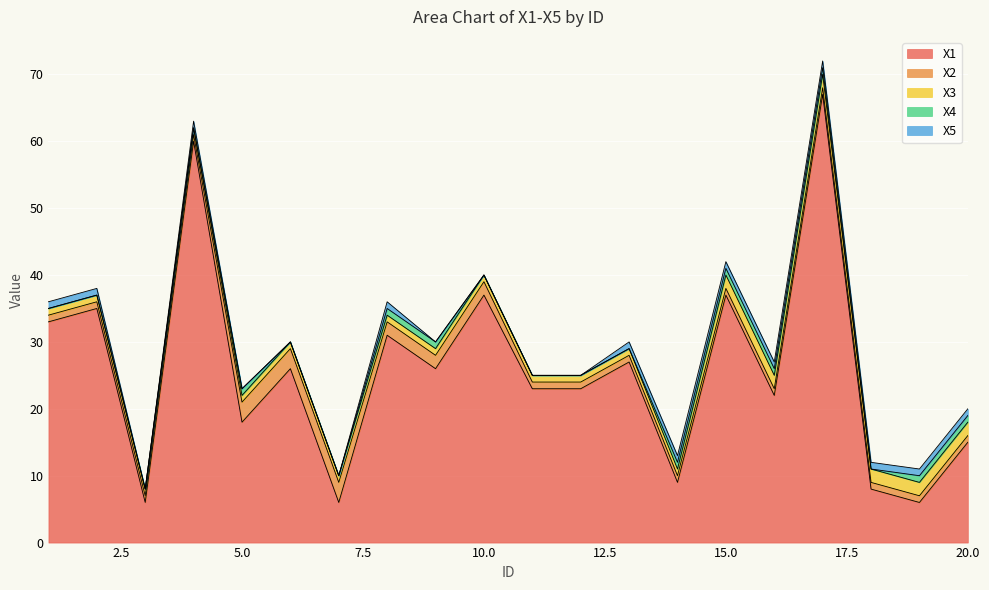

What is the approximate value of X2 at 12?

1